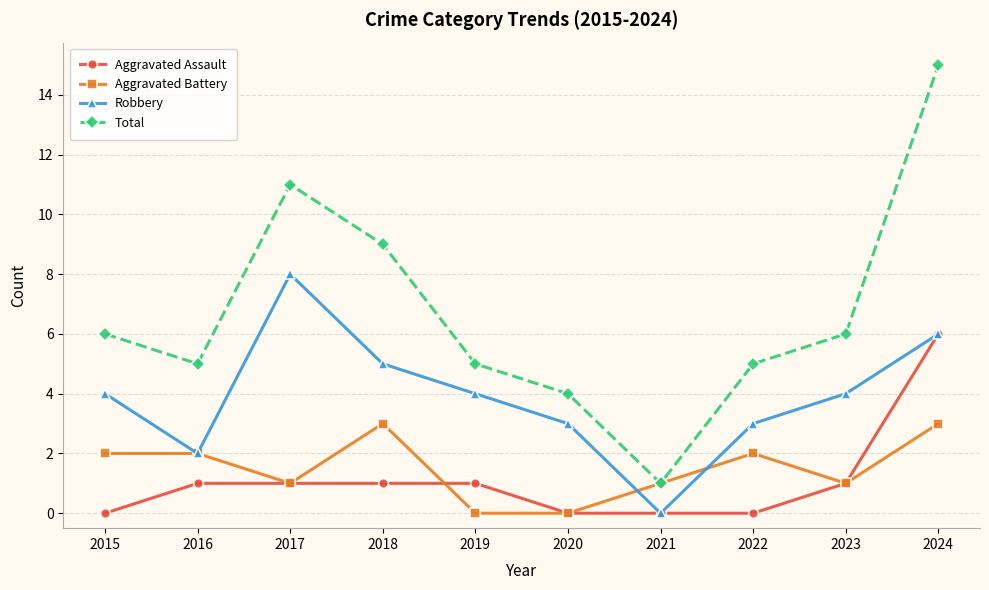

What is the sum of the Aggravated Battery values at 2019 and 2024?

3